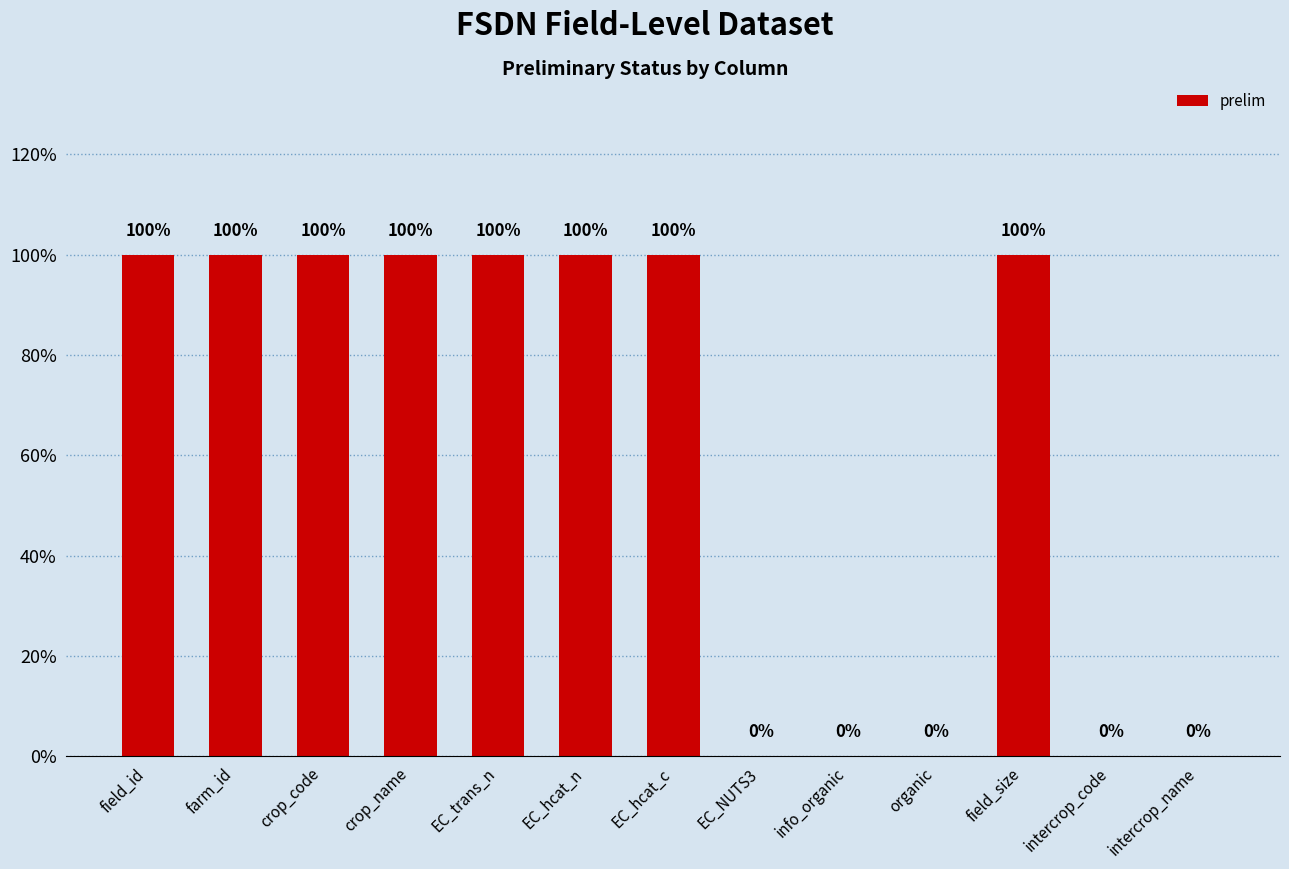

The value at EC_trans_n is 1. True or false?

False